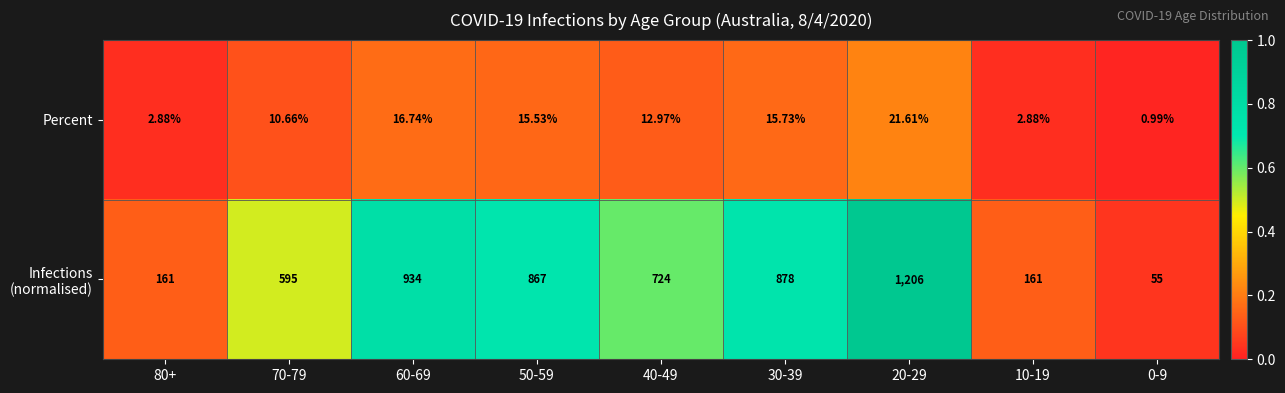

At how many categories does at least one series exceed 0?

9